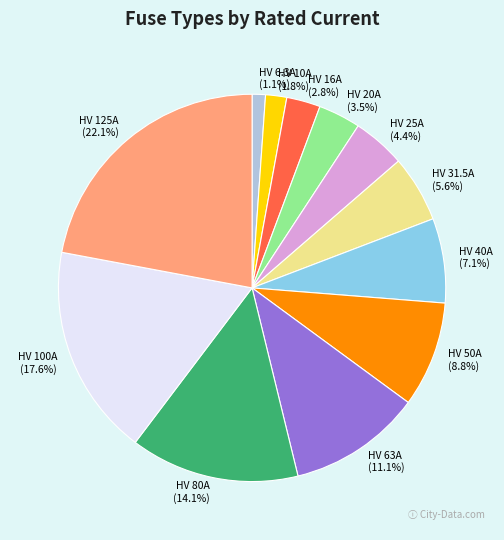

Which category has the biggest portion of the pie?

HV 125A